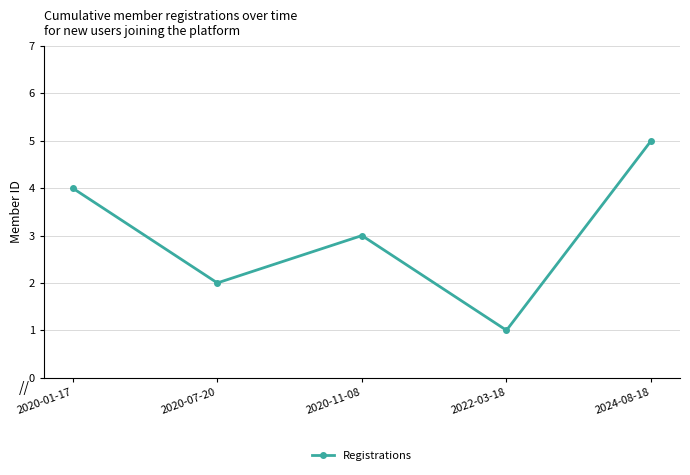

The value at 2024-08-18 is 5. True or false?

True